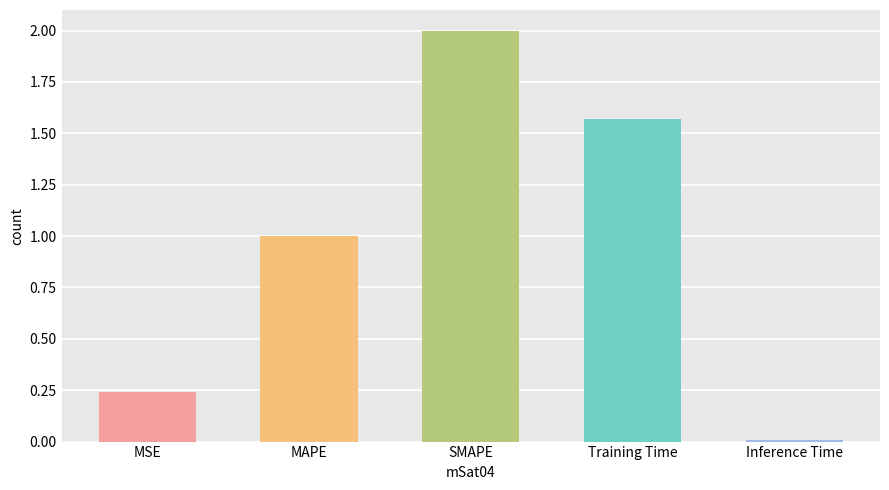

Is it true that the value at Inference Time is 0.0?

True